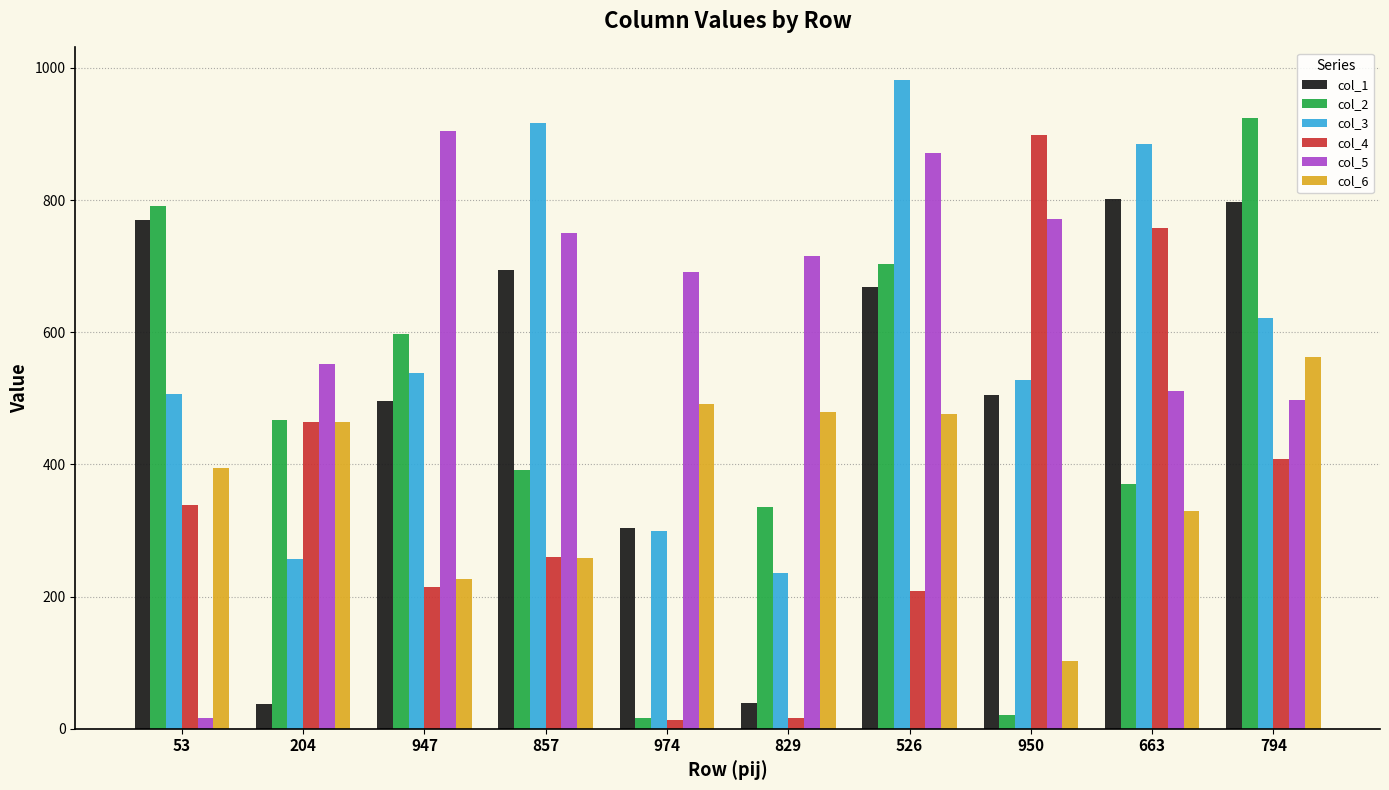

What is the difference between the col_3 values at 974 and 794?

321